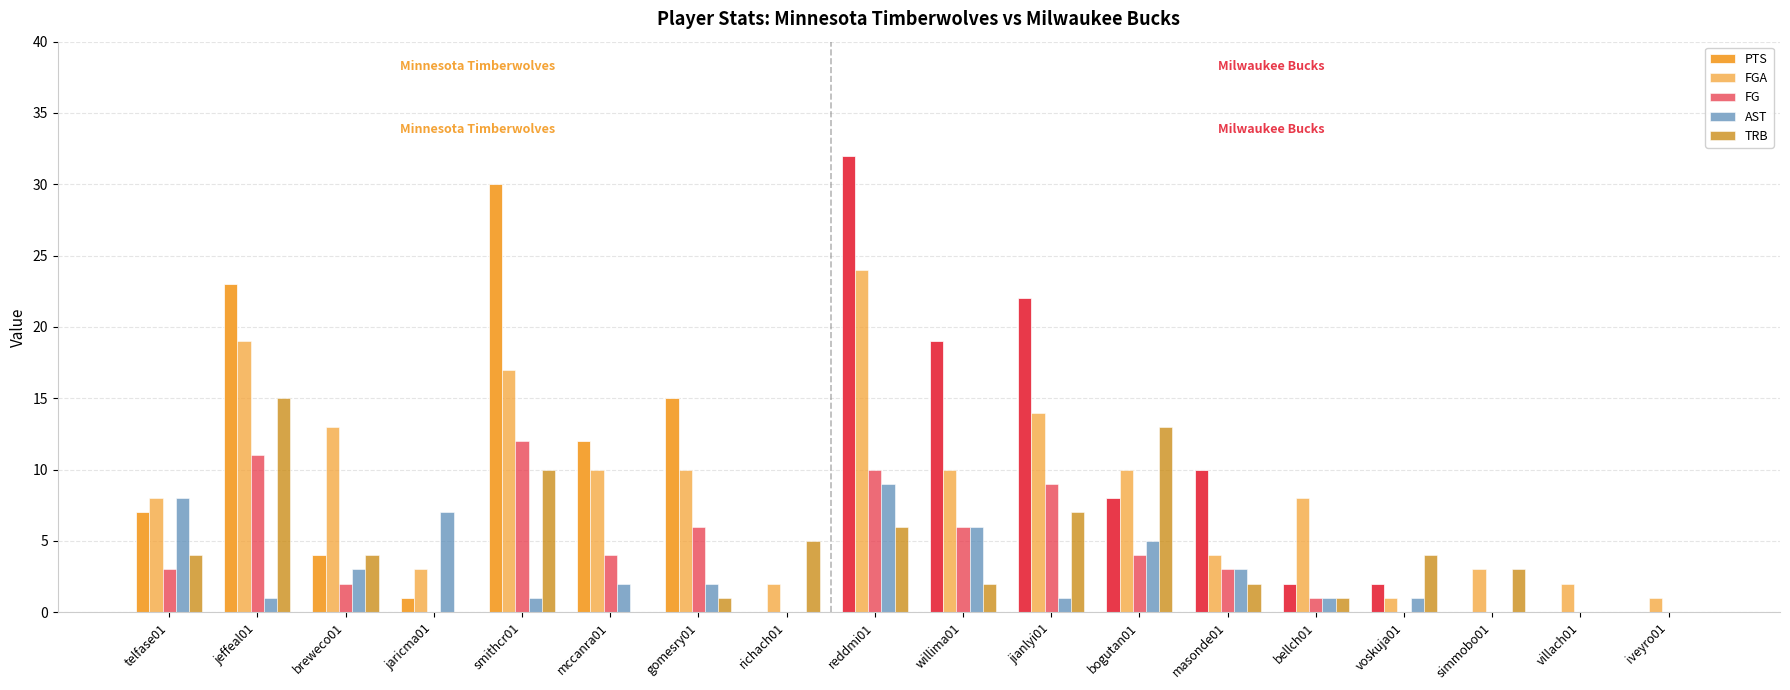

What is the spread (max minus min) of values at jianlyi01?

21